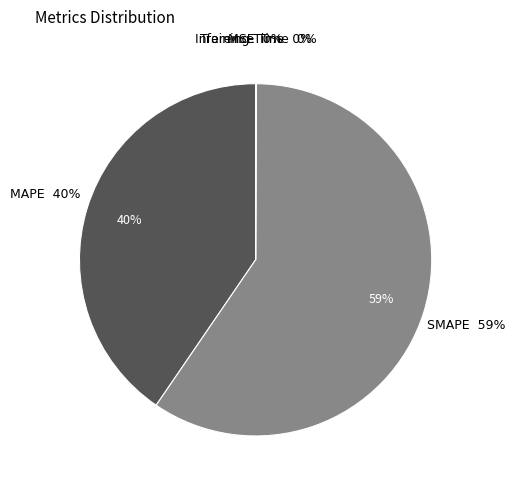

Is it true that Inference Time is 0% of the pie?

True